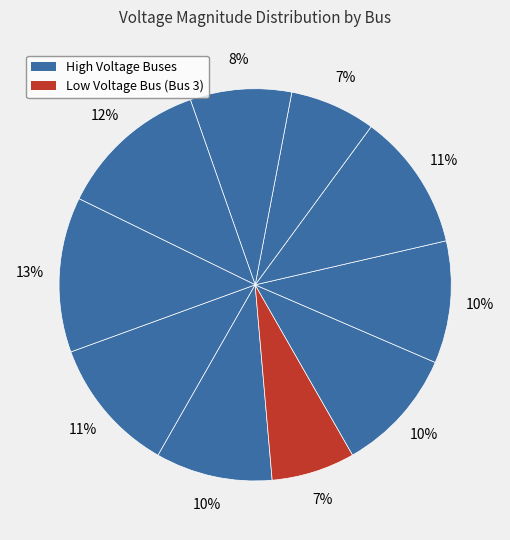

How many segments does this pie chart have?

10